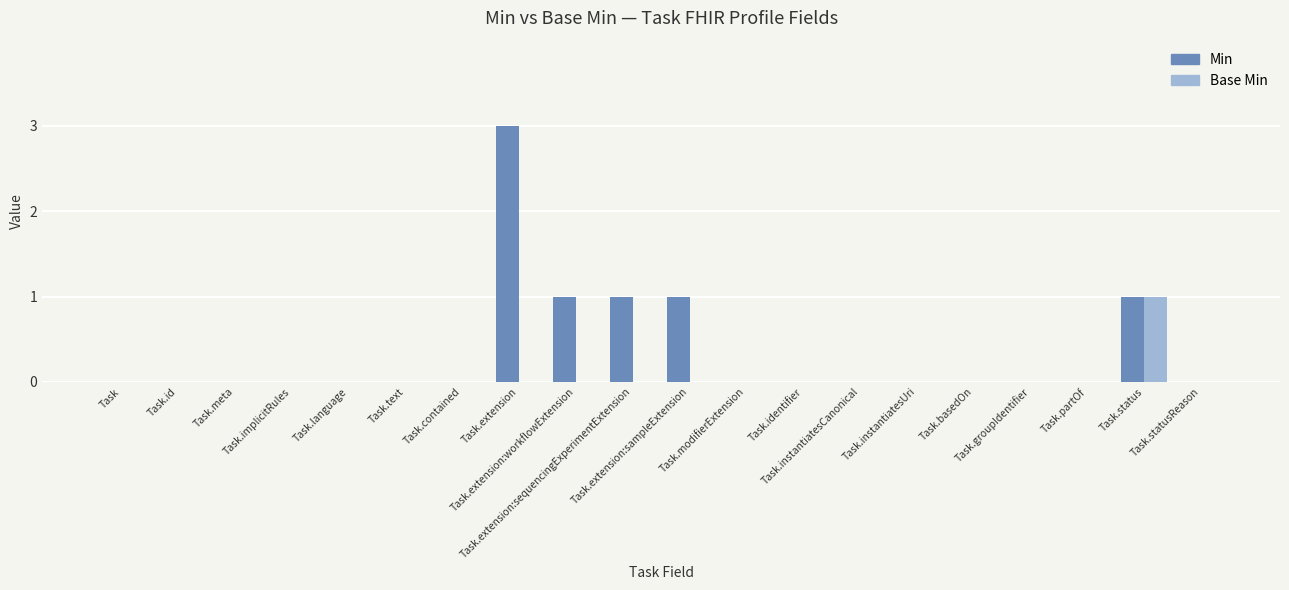

Count the number of categories in the chart.

20